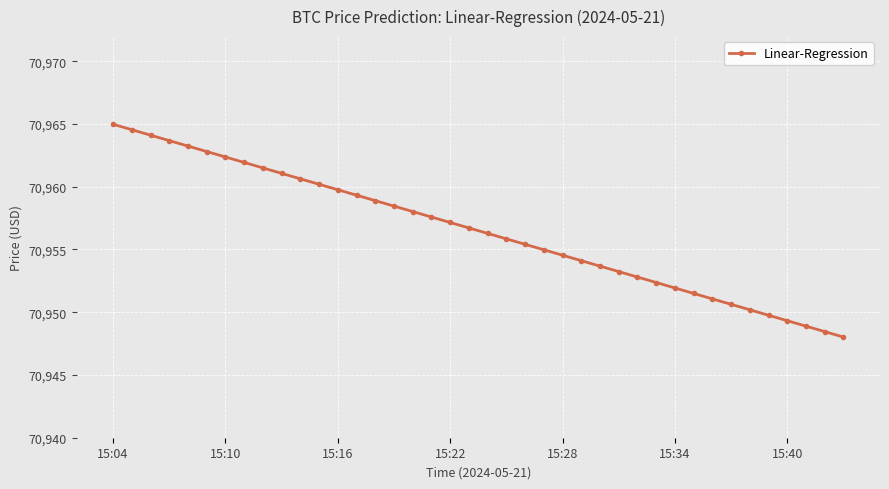

How many data points does each series have?

40